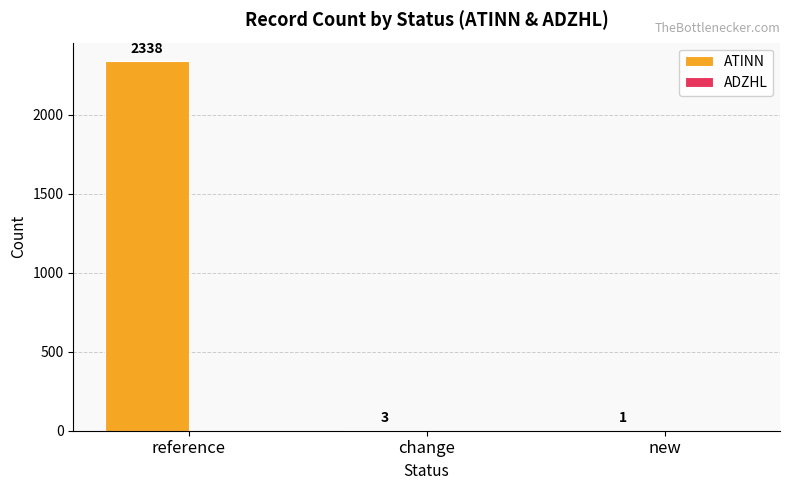

Reading left to right, extract all data points from this chart.

reference=2338	change=3	new=1